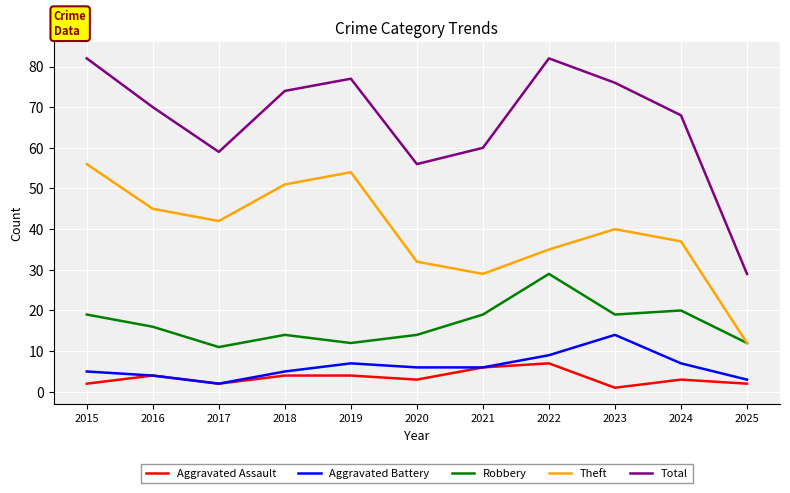

What is the difference between the highest and lowest values at 2020?

53